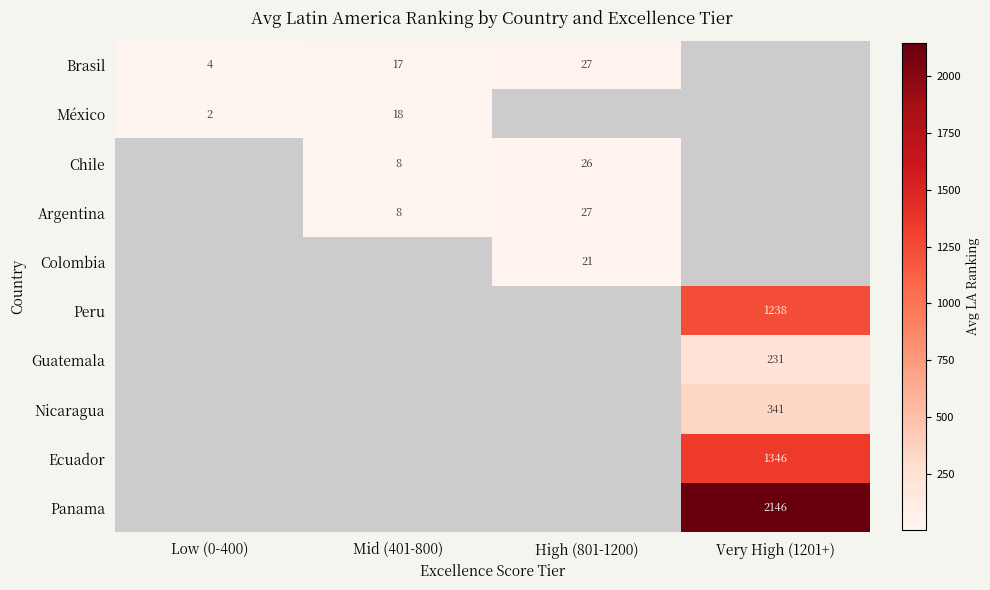

The value of Chile at Mid (401-800) is 8.0. True or false?

True